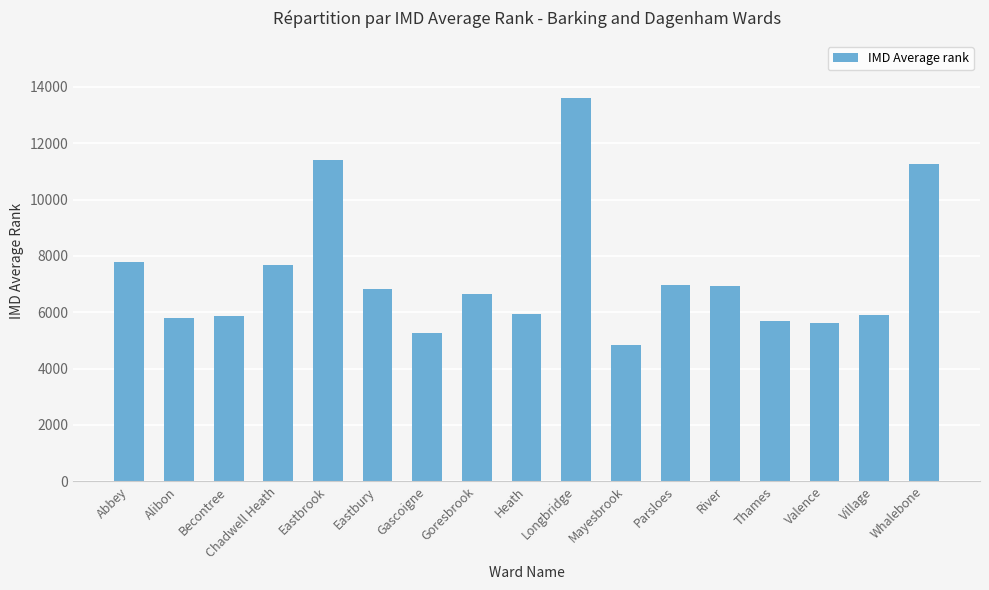

What is the difference between the maximum and minimum values?

8747.9